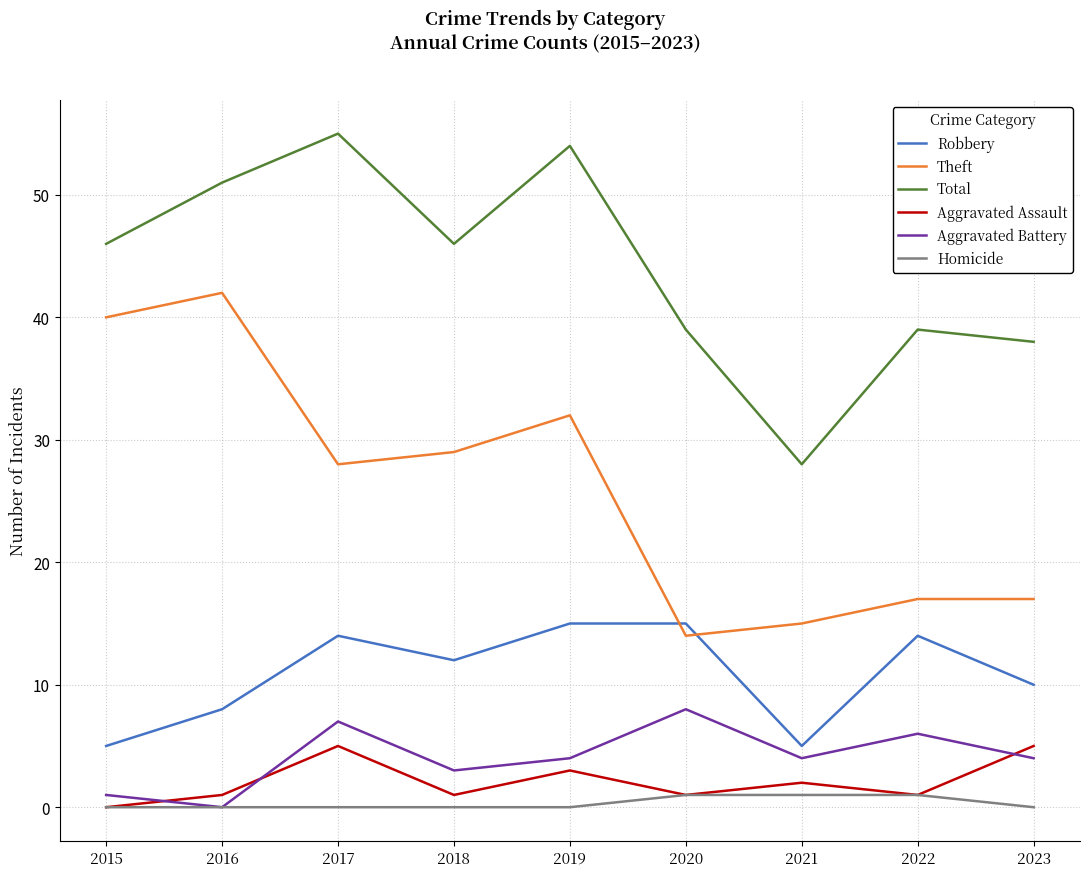

How many series are shown in this chart?

6